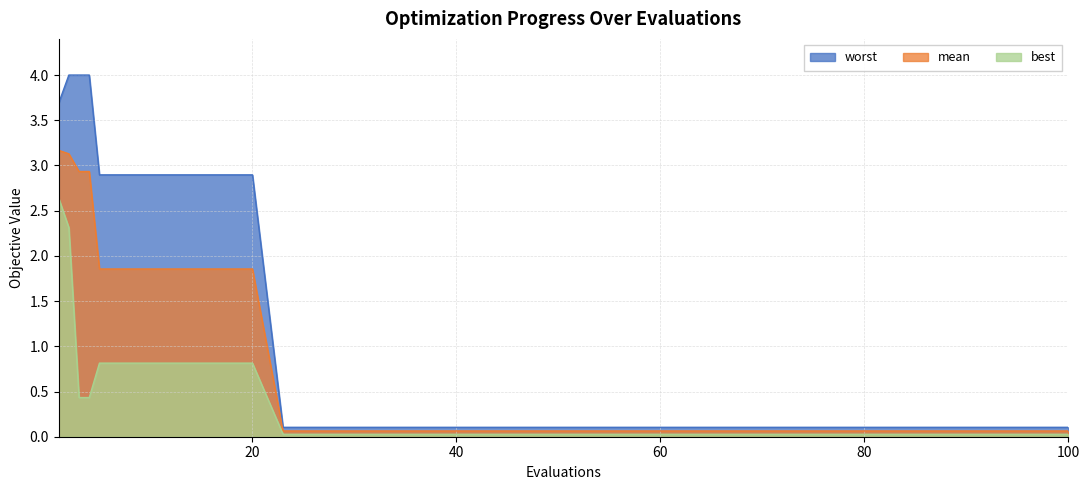

True or false: worst and mean cross at least once.

False